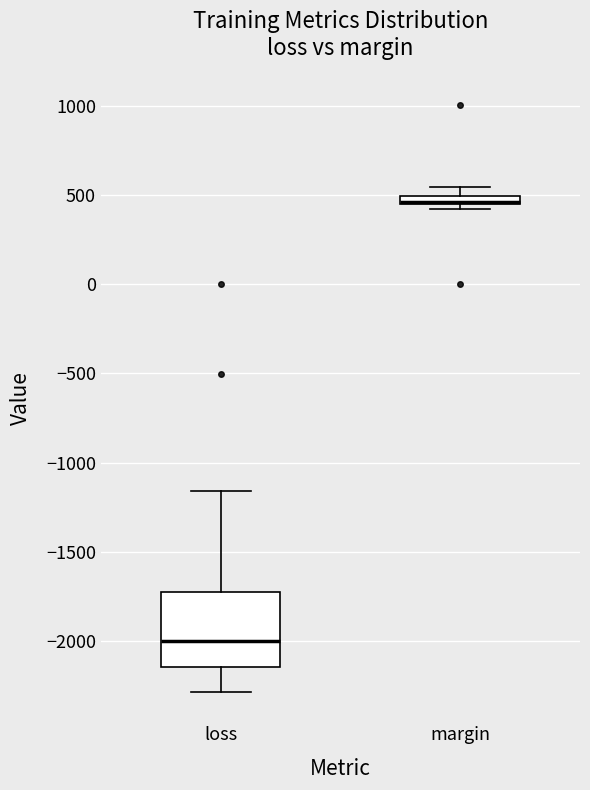

Where is the upper edge of the box for loss on the y-axis? The values are not printed on the chart, so give them approximately, as read against the axis.

-1750